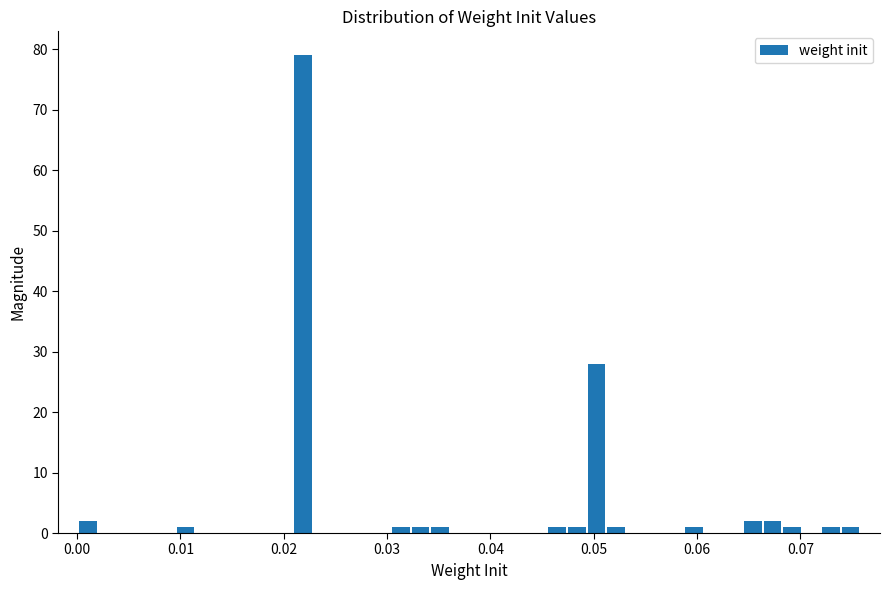

Read against the x-axis, roughly where is the centre of the tallest bar?

0.022